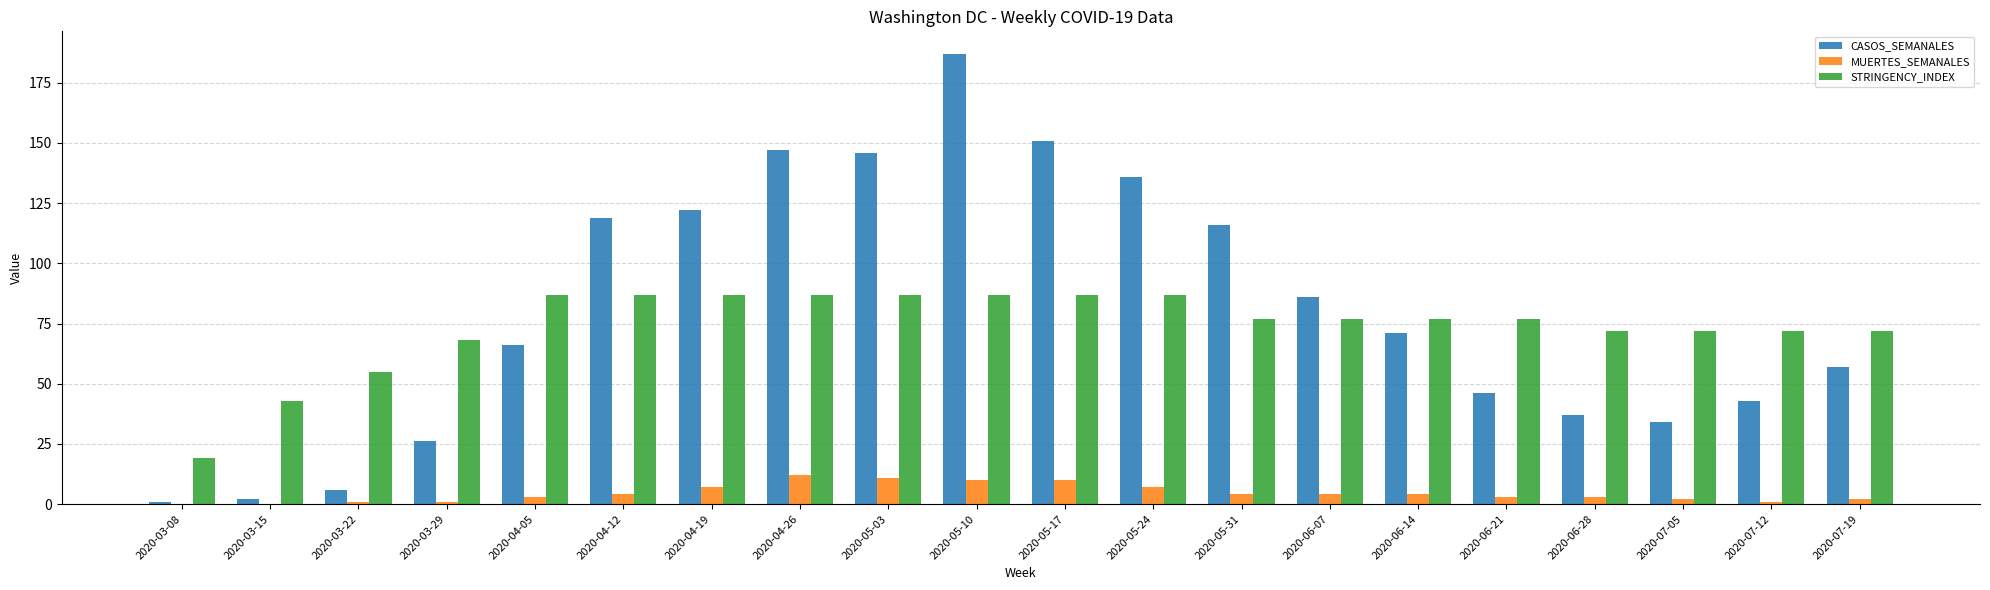

Reading left to right, list all the values displayed in this chart.

CASOS_SEMANALES: 2020-03-08=1	2020-03-15=2	2020-03-22=6	2020-03-29=26	2020-04-05=66	2020-04-12=119	2020-04-19=122	2020-04-26=147	2020-05-03=146	2020-05-10=187	2020-05-17=151	2020-05-24=136	2020-05-31=116	2020-06-07=86	2020-06-14=71	2020-06-21=46	2020-06-28=37	2020-07-05=34	2020-07-12=43	2020-07-19=57
MUERTES_SEMANALES: 2020-03-08=0	2020-03-15=0	2020-03-22=1	2020-03-29=1	2020-04-05=3	2020-04-12=4	2020-04-19=7	2020-04-26=12	2020-05-03=11	2020-05-10=10	2020-05-17=10	2020-05-24=7	2020-05-31=4	2020-06-07=4	2020-06-14=4	2020-06-21=3	2020-06-28=3	2020-07-05=2	2020-07-12=1	2020-07-19=2
STRINGENCY_INDEX: 2020-03-08=19	2020-03-15=43	2020-03-22=55	2020-03-29=68	2020-04-05=87	2020-04-12=87	2020-04-19=87	2020-04-26=87	2020-05-03=87	2020-05-10=87	2020-05-17=87	2020-05-24=87	2020-05-31=77	2020-06-07=77	2020-06-14=77	2020-06-21=77	2020-06-28=72	2020-07-05=72	2020-07-12=72	2020-07-19=72